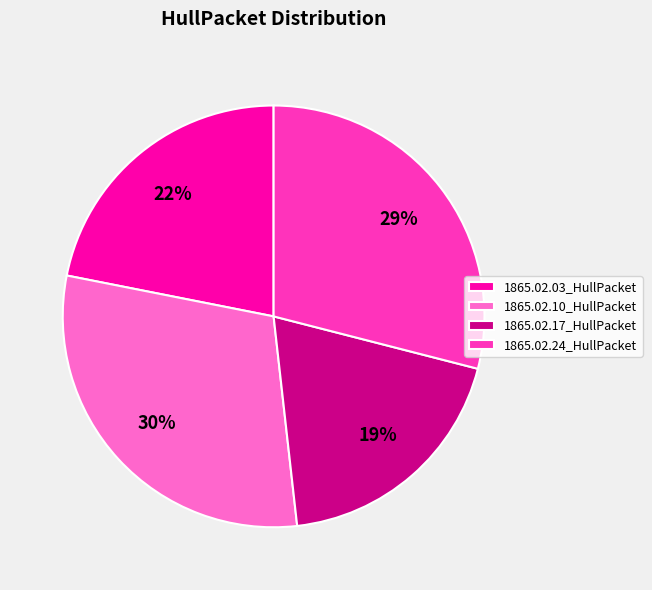

To the nearest percent, what is the difference between the largest and smallest slice percentages?

11%